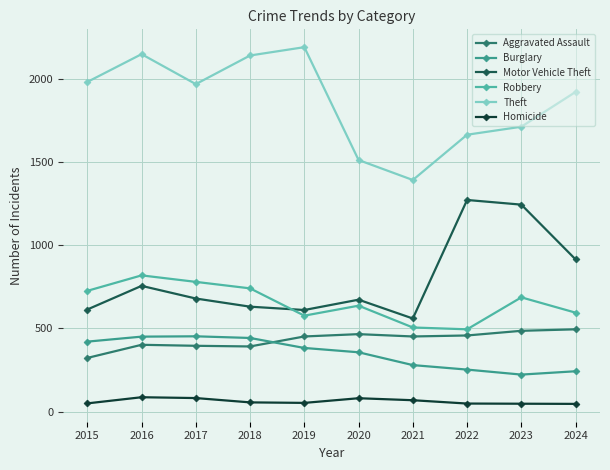

The value of Robbery at 2018 is 368. True or false?

False